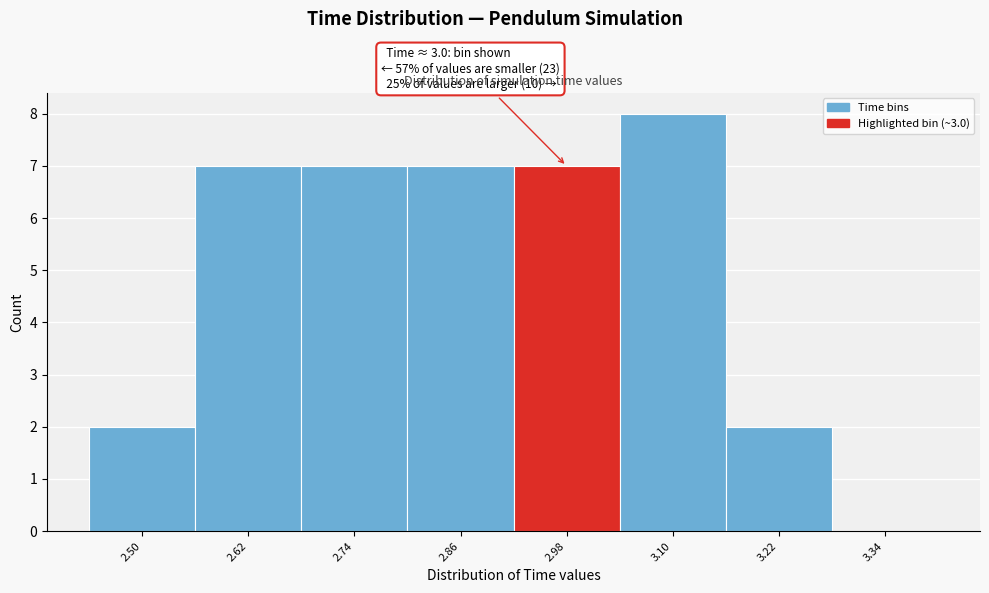

Reading left to right, extract all data points from this chart.

2.50=2	2.62=7	2.74=7	2.86=7	2.98=7	3.10=8	3.22=2	3.34=0